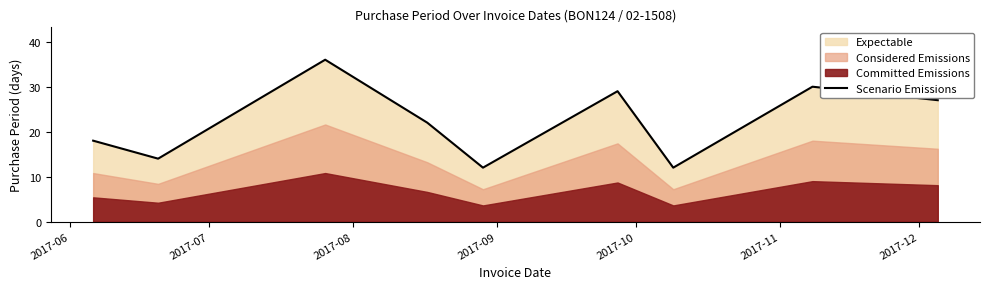

Which has a higher value, 2017-12 or 2017-06?

2017-06